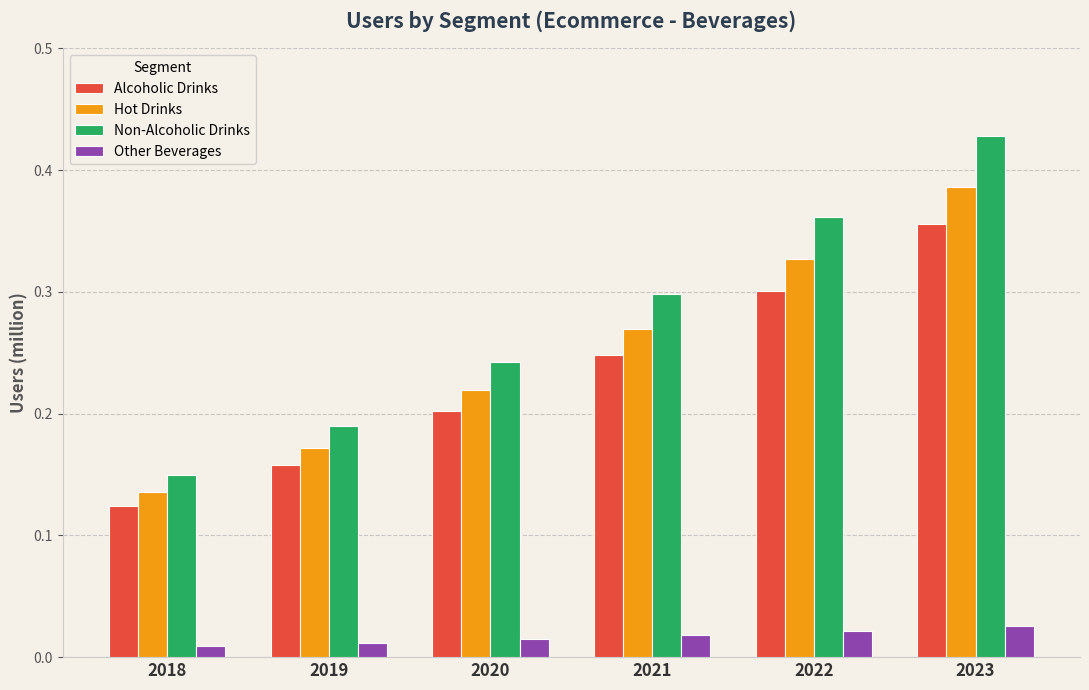

What is the sum of the Hot Drinks values at 2022 and 2018?

0.5